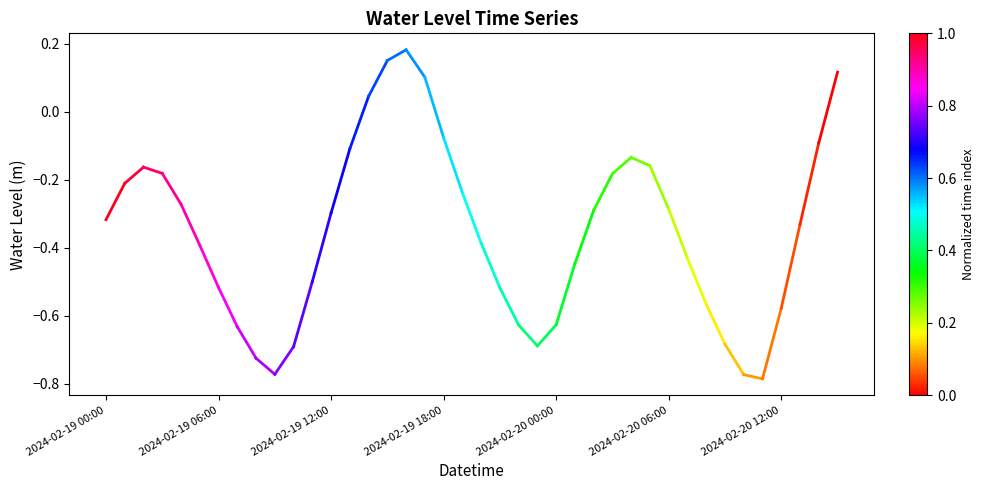

What is the label of the 1st point from the left?

2024-02-19 00:00